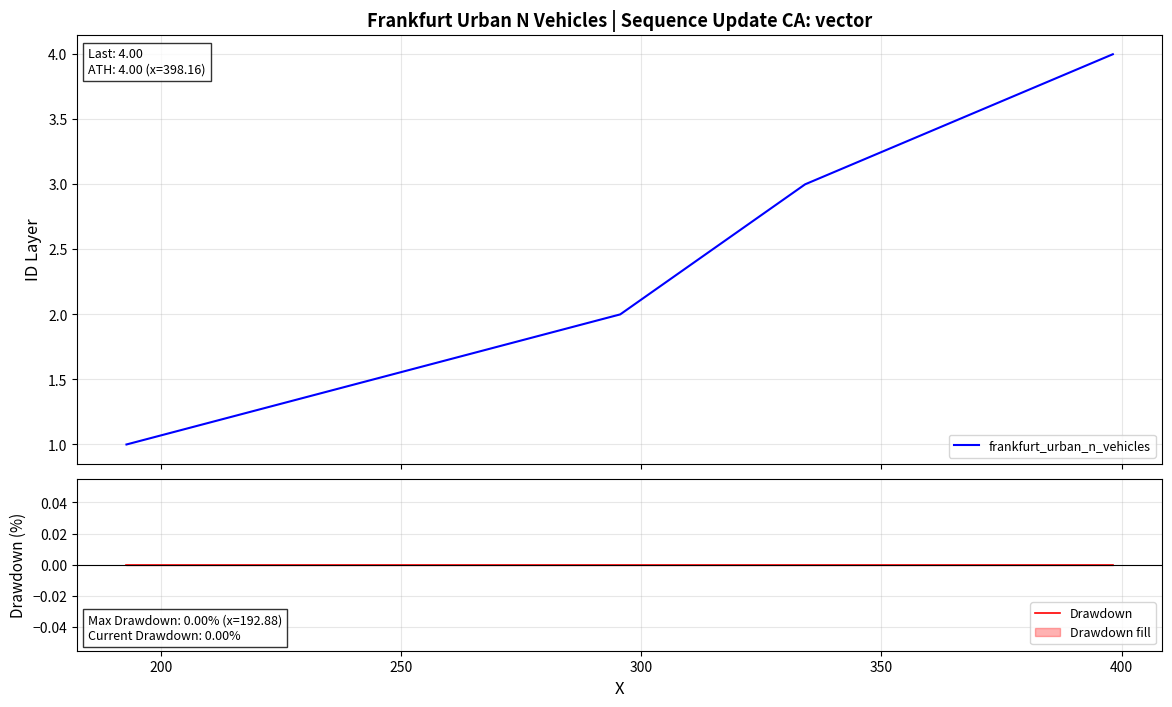

Which series has the largest total across all categories?

frankfurt_urban_n_vehicles